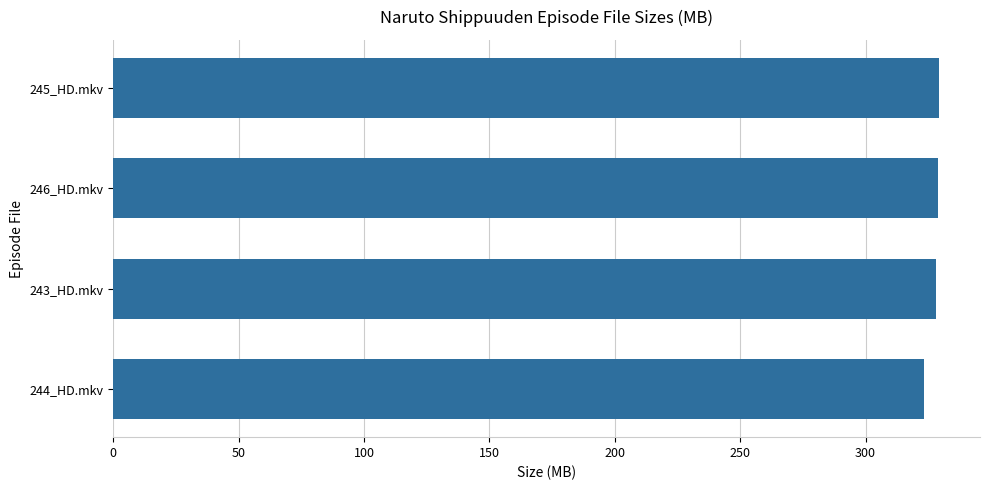

Read the value at 244_HD.mkv.

323.3